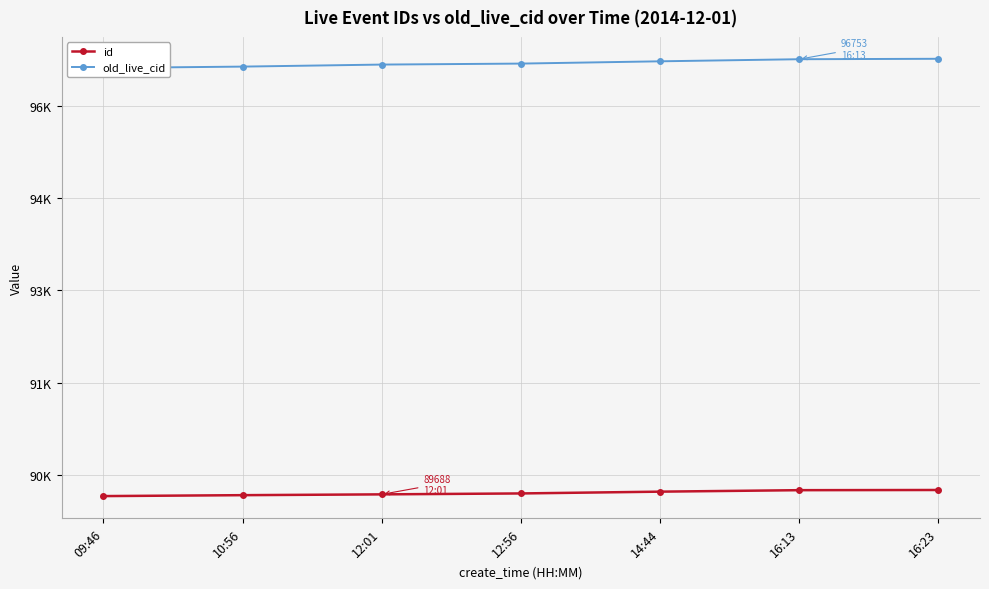

What is the sum of the old_live_cid values at 10:56 and 12:56?

193315